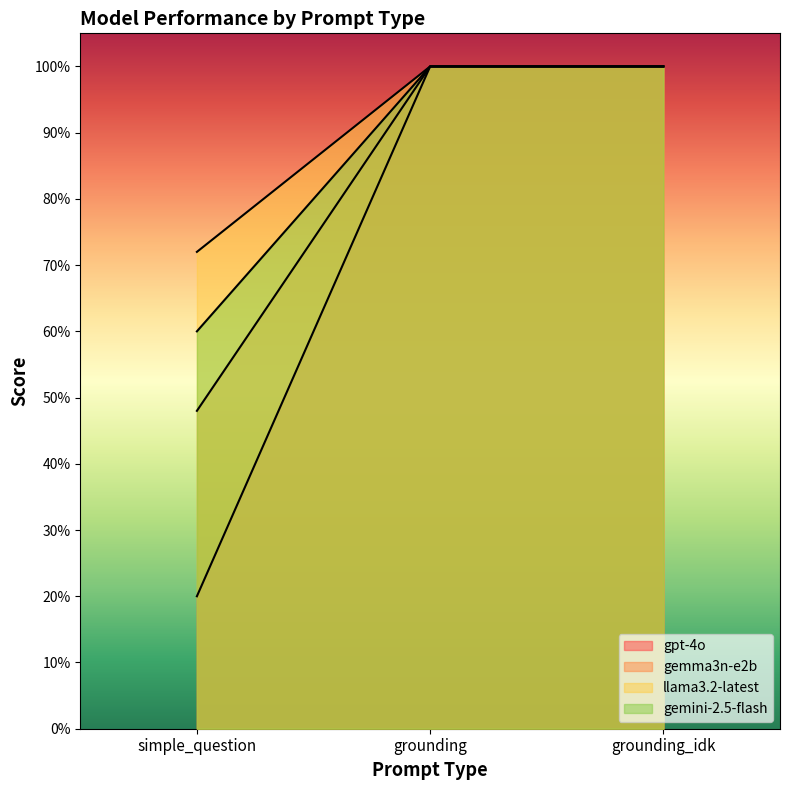

What is the label of the 3rd point from the right?

simple_question